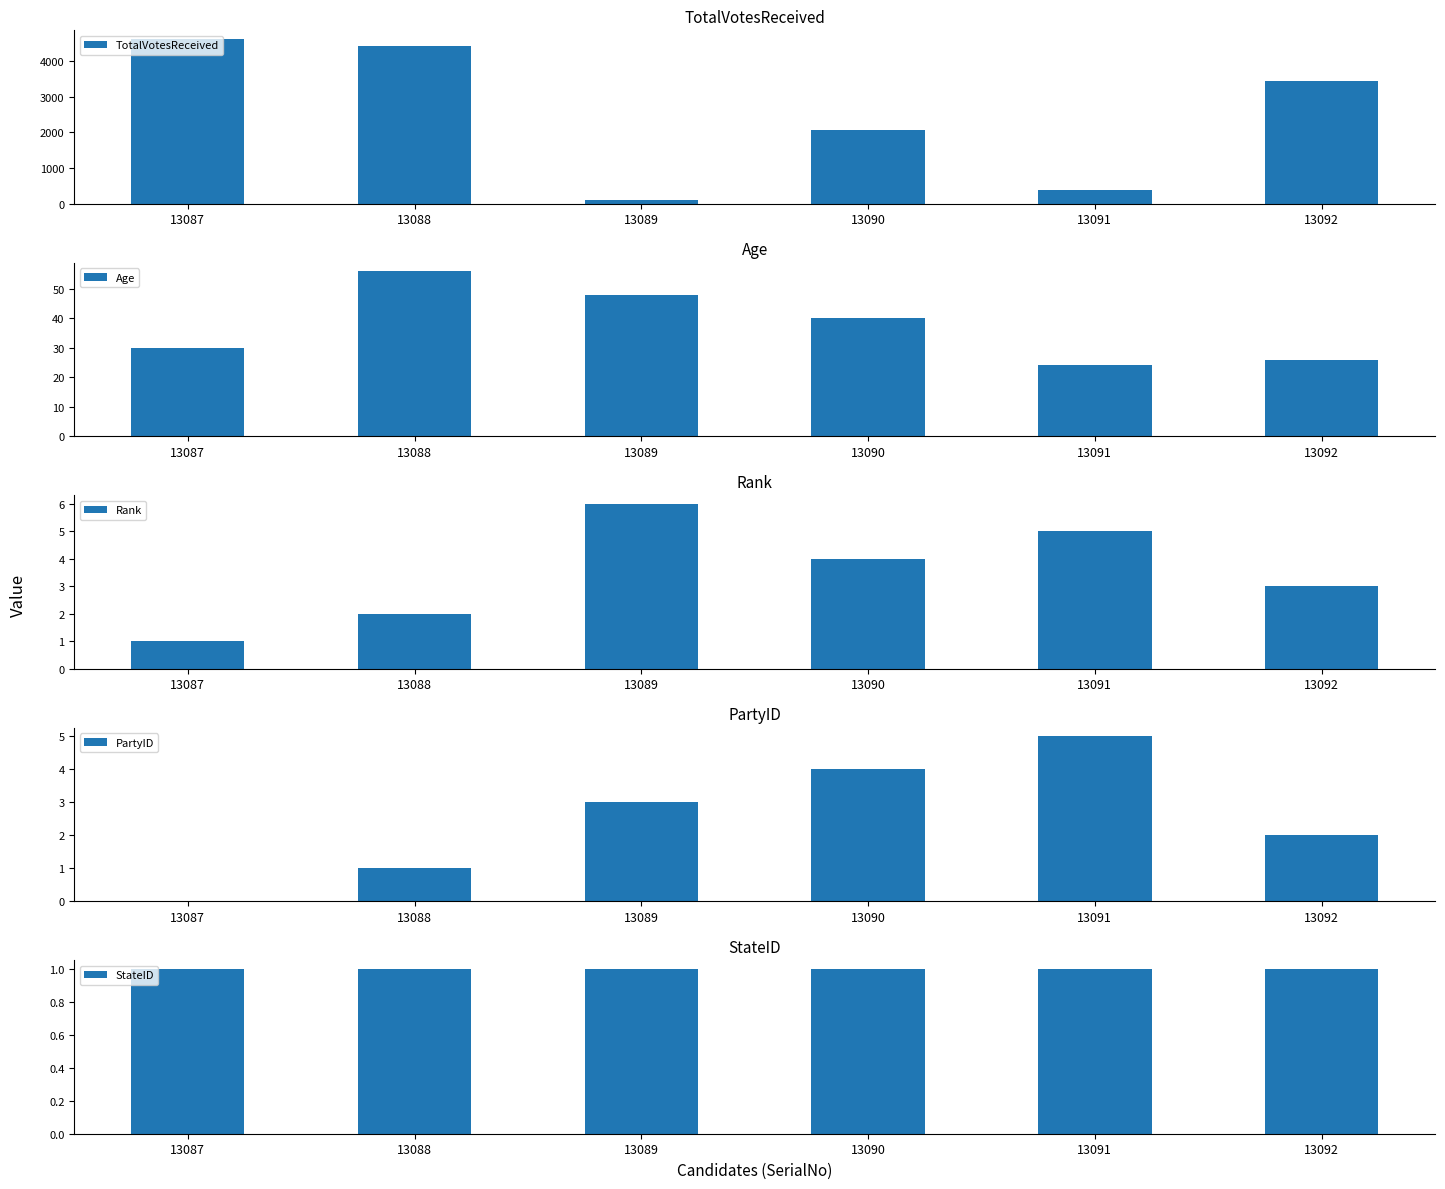

What is the difference between the maximum and second lowest values in the Rank series?

4